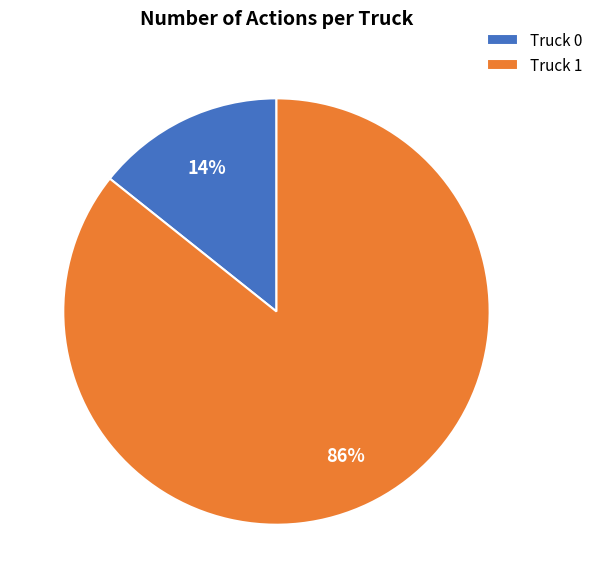

Combined, do Truck 1 and Truck 0 account for over 50%?

Yes